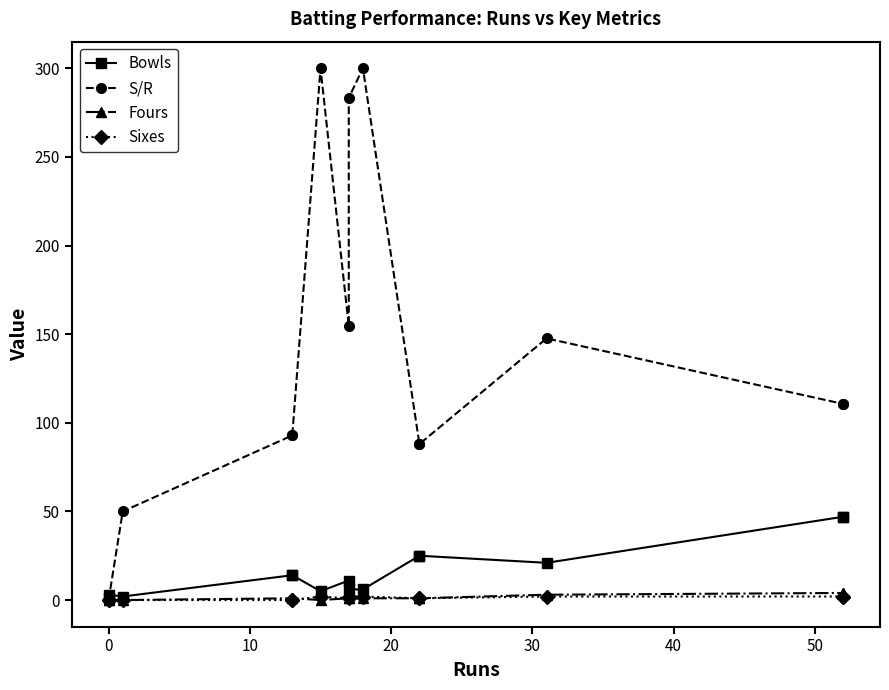

Between 30 and 40, which series saw the biggest shift?

S/R